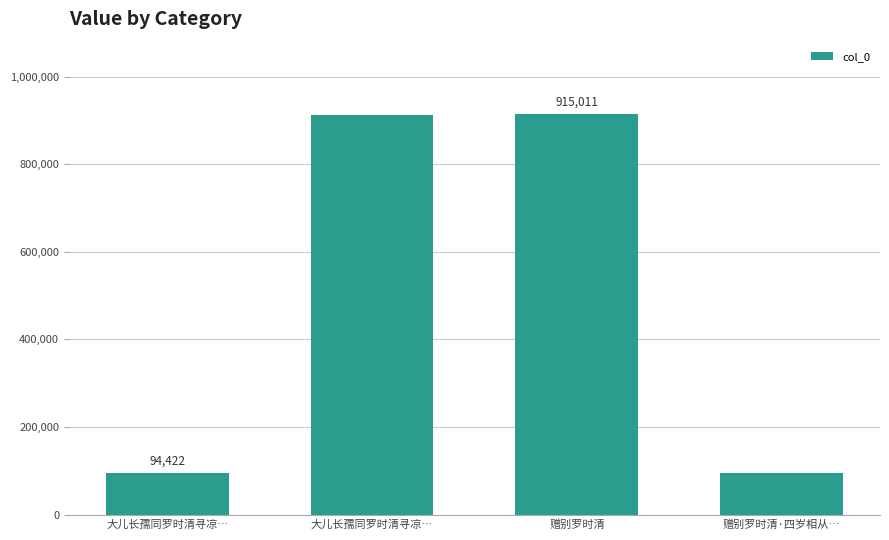

Which label corresponds to the largest value in the chart?

赠别罗时清